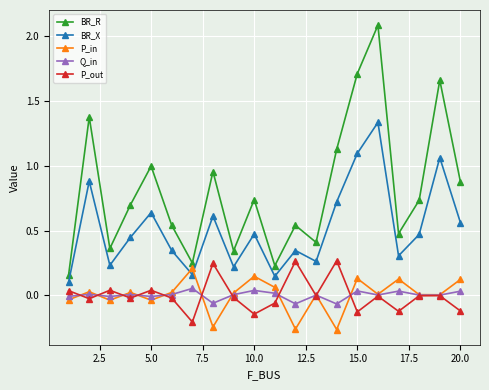

What is the maximum value for BR_R?

2.1